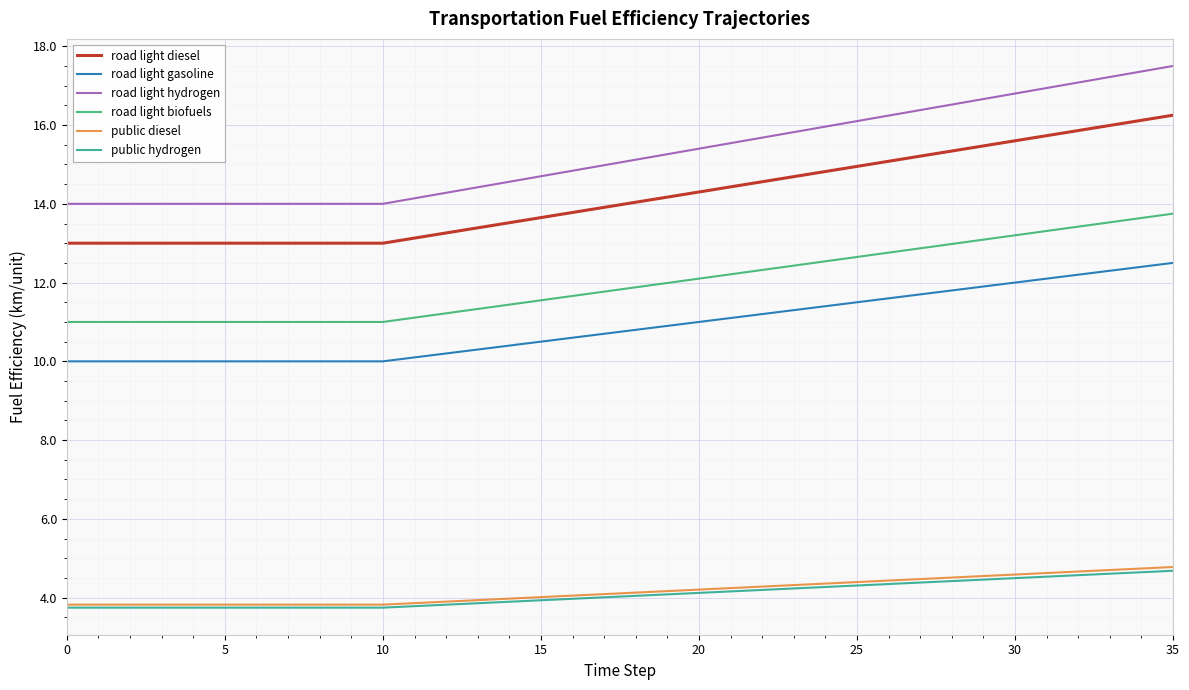

True or false: public diesel and road light hydrogen cross at least once.

False